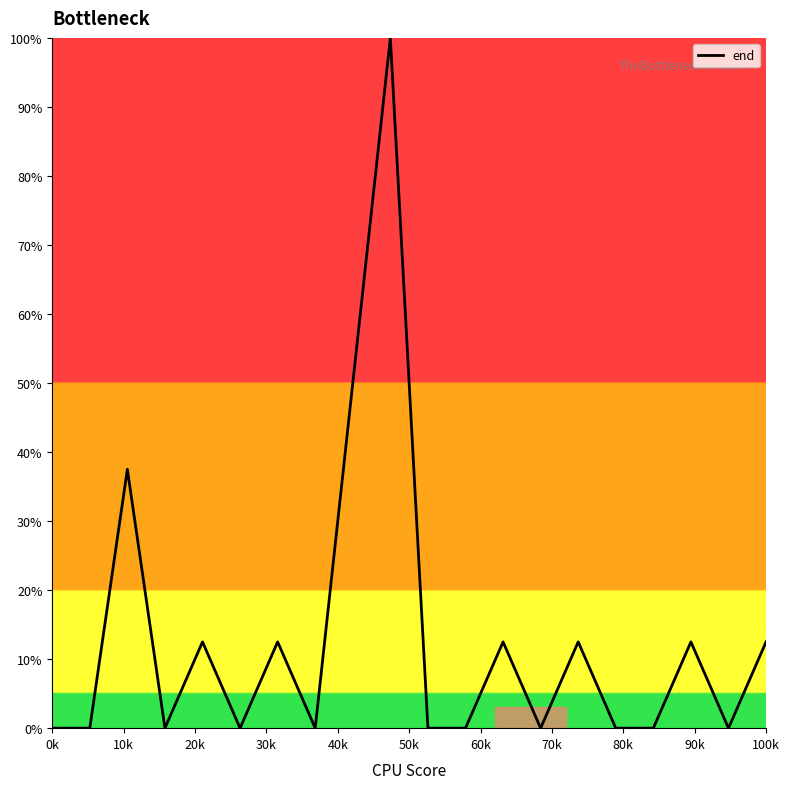

What is the maximum value shown in the chart?

100.0